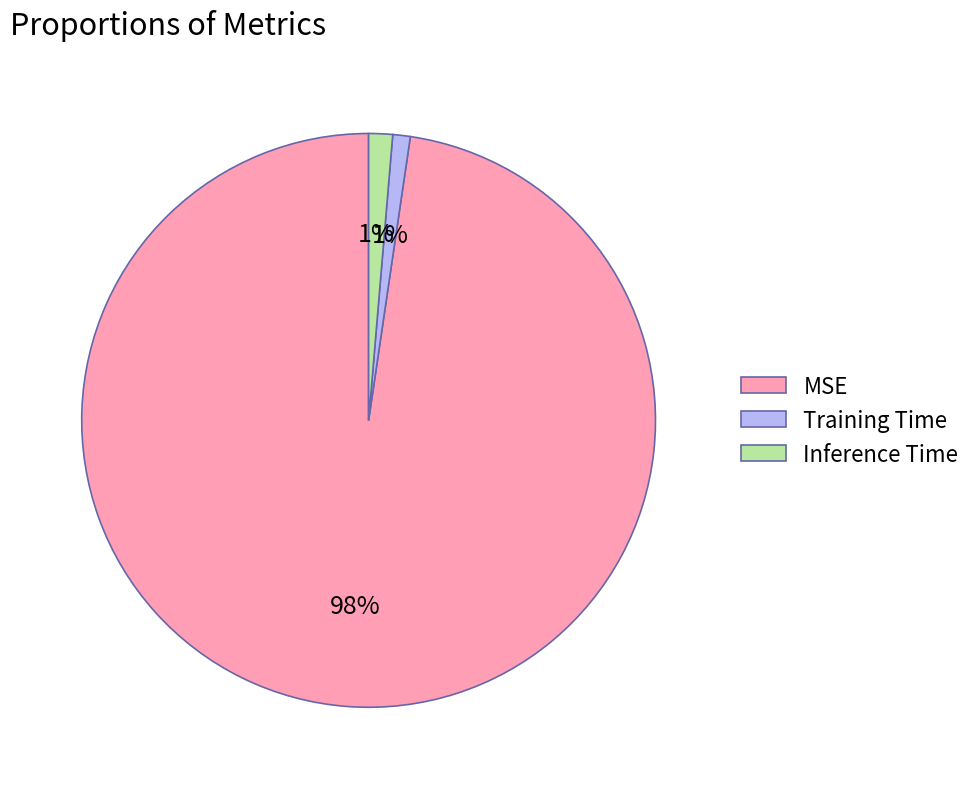

To the nearest percent, what is the combined percentage of Training Time and MSE?

99%